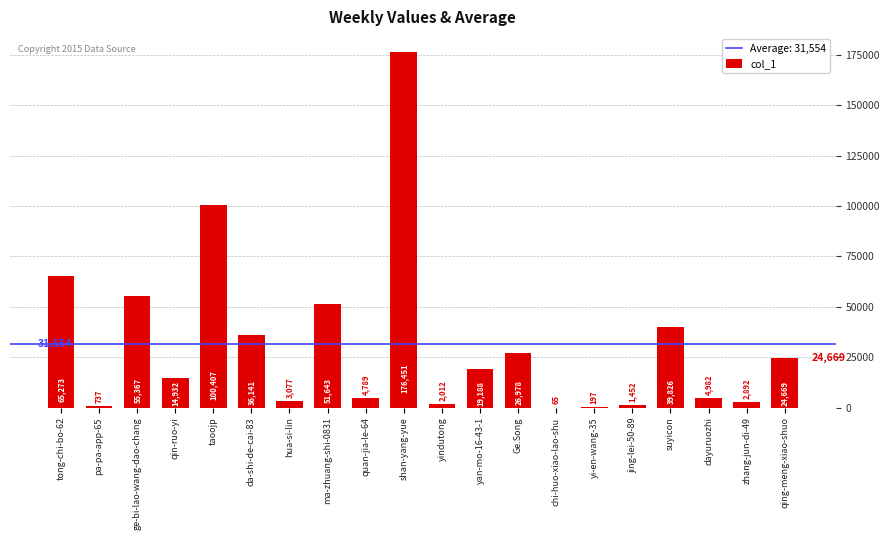

What is the sum of the values at yan-mo-16-43-1 and tong-chi-bo-62?

84461